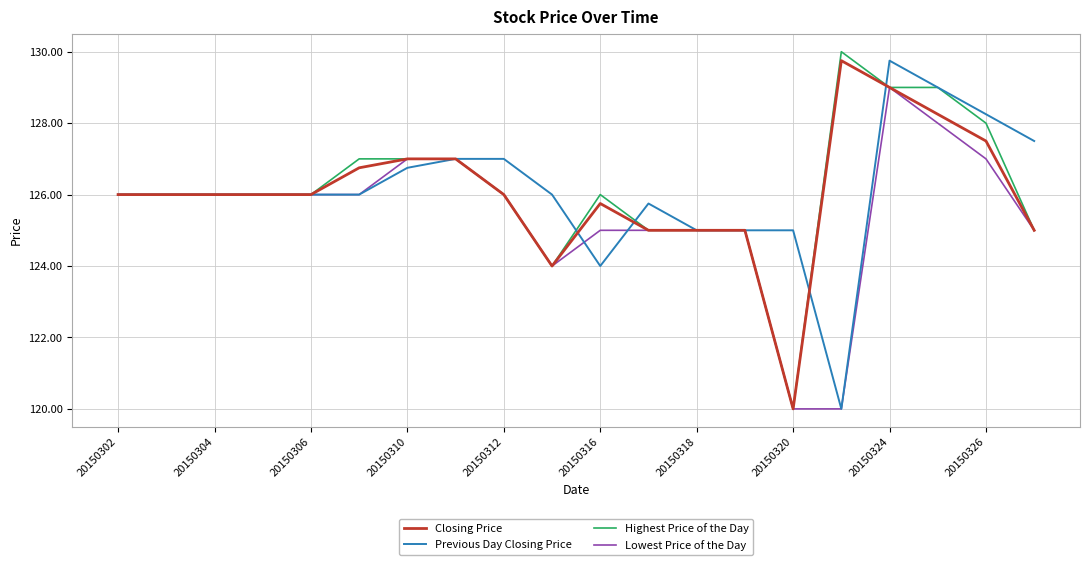

What is the lowest value of the Lowest Price of the Day series?

120.0